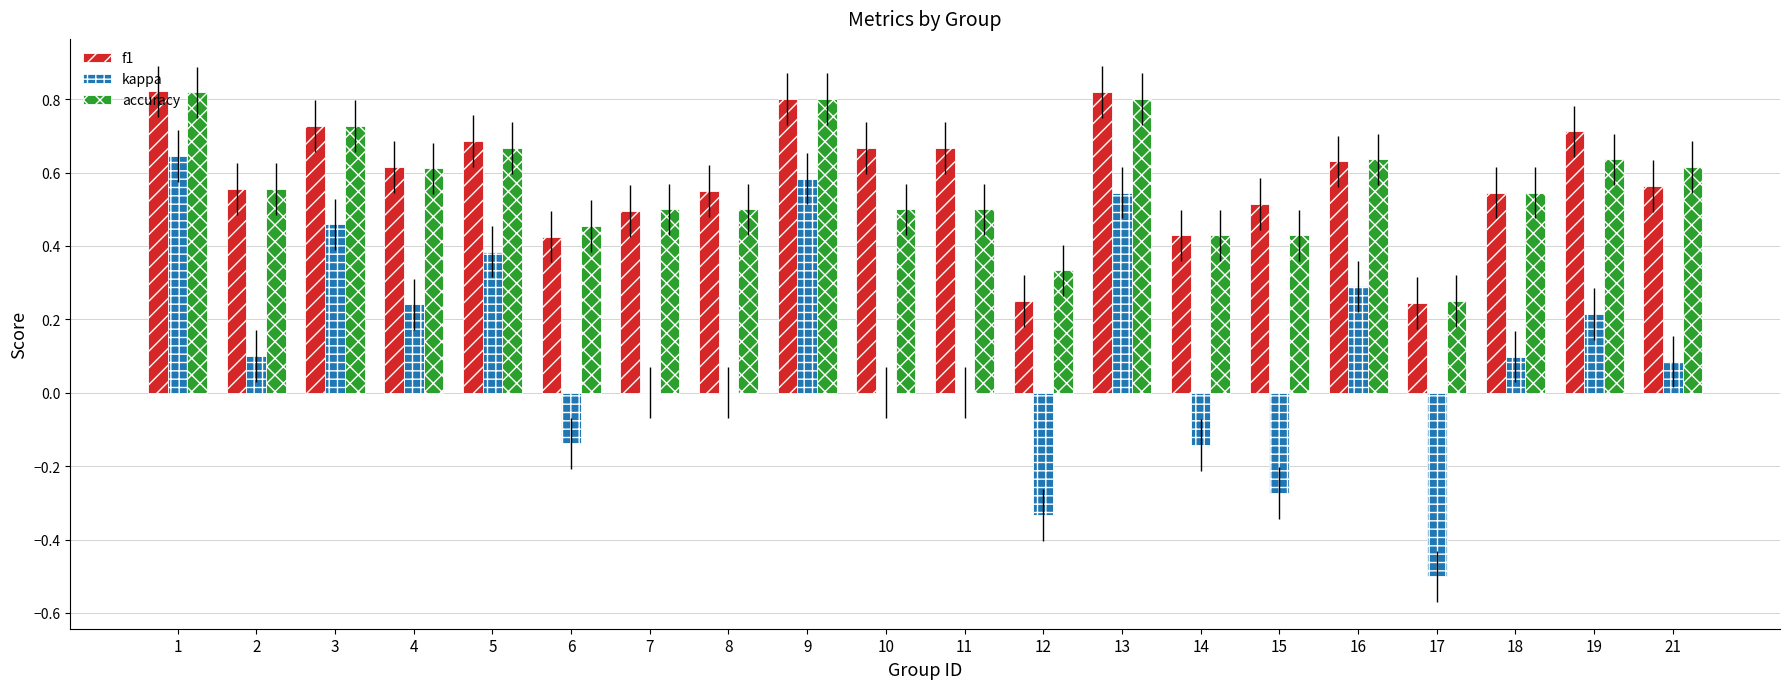

Is the value of accuracy at 3 greater than the value of kappa at 9?

Yes